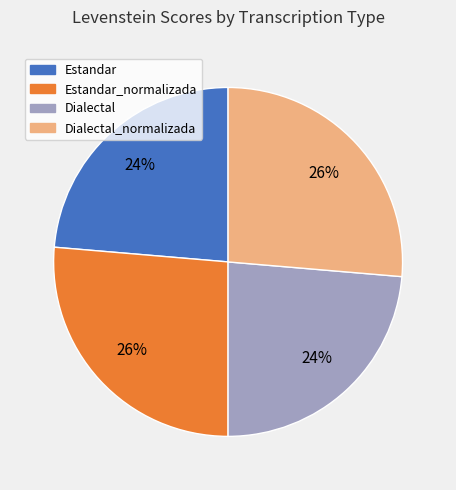

To the nearest percent, what is the average slice percentage?

25%